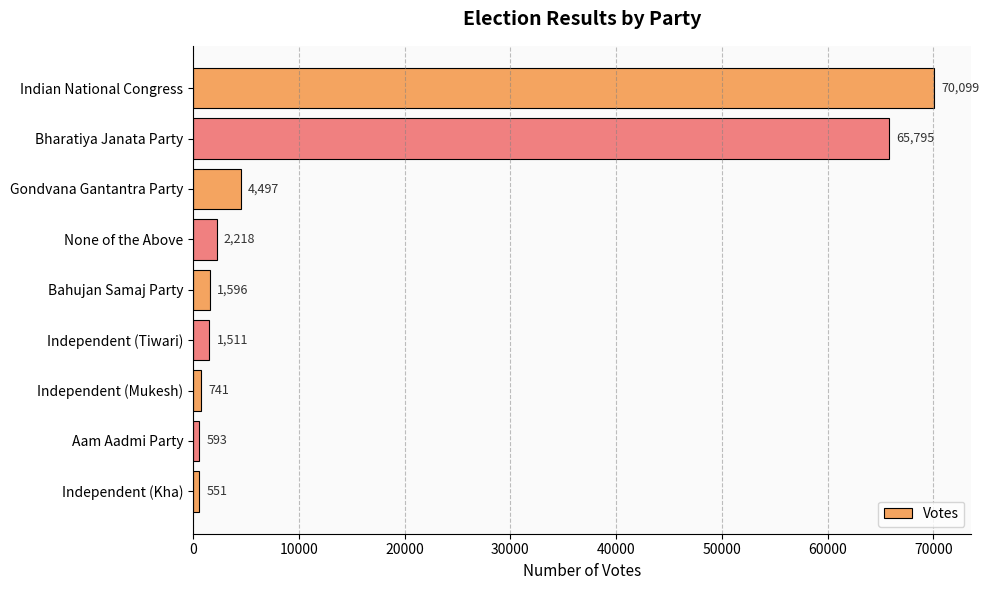

Are the bars horizontal?

Yes